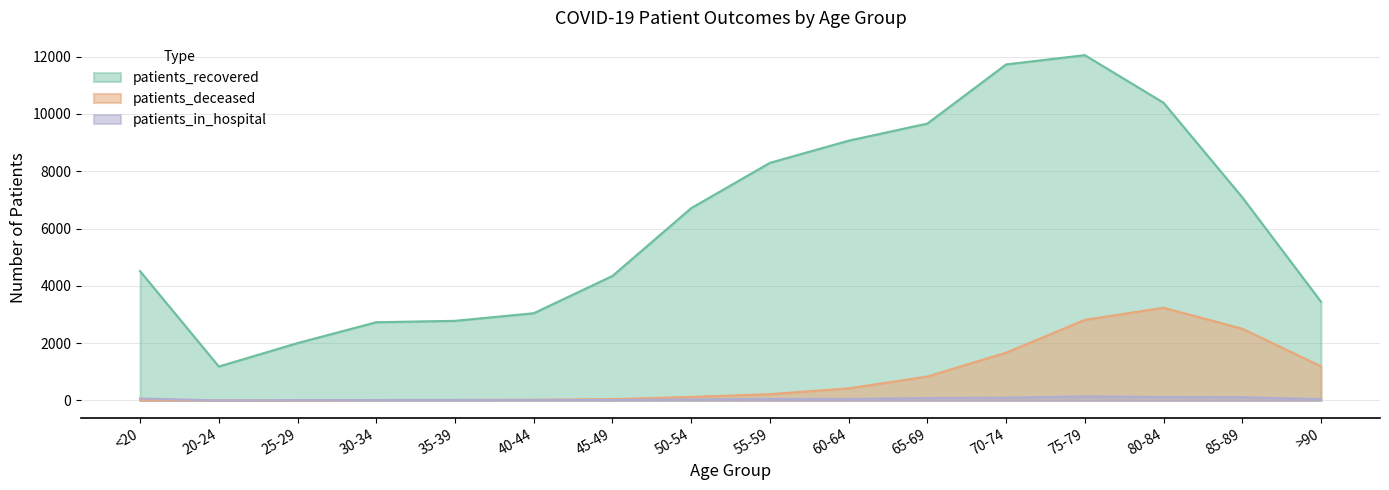

Rank the series by their maximum value, from lowest to highest.

patients_in_hospital, patients_deceased, patients_recovered